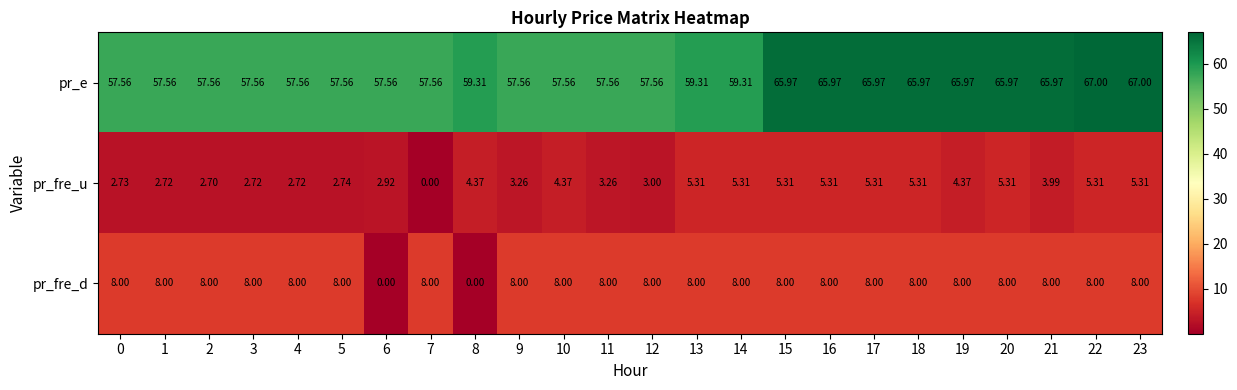

At 22, list the series in order from largest to smallest.

pr_e, pr_fre_d, pr_fre_u